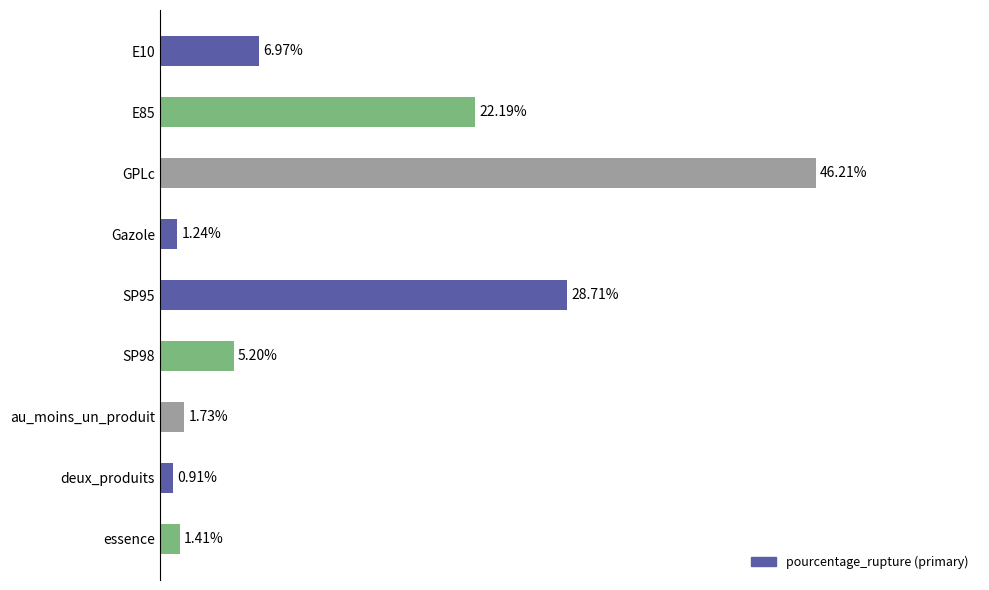

Which has a higher value, E10 or au_moins_un_produit?

E10